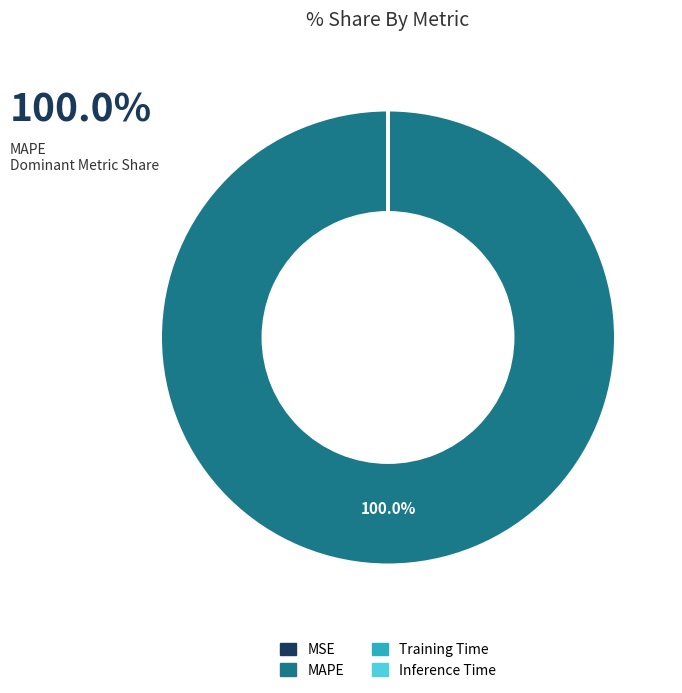

Which slice is the largest?

MAPE